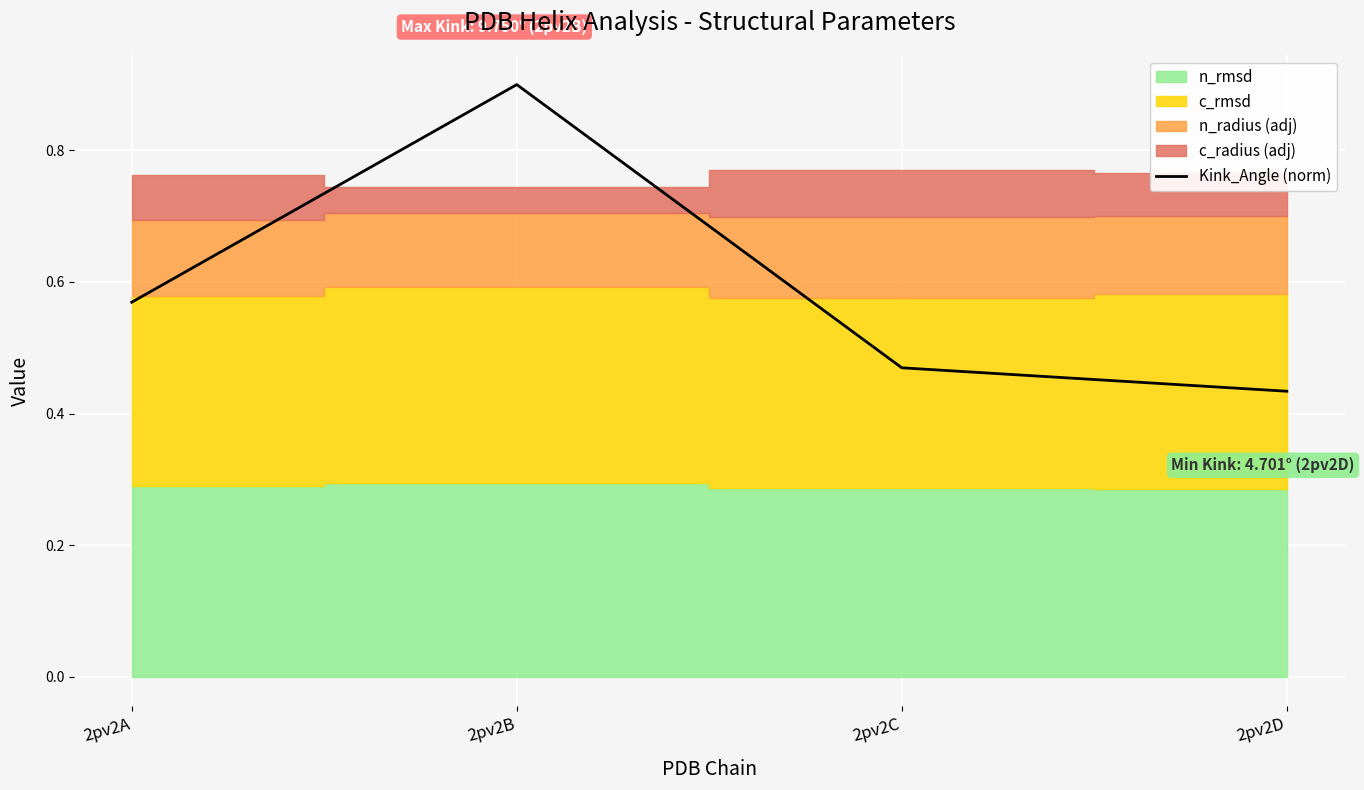

What is the difference between the maximum and minimum values?

0.5